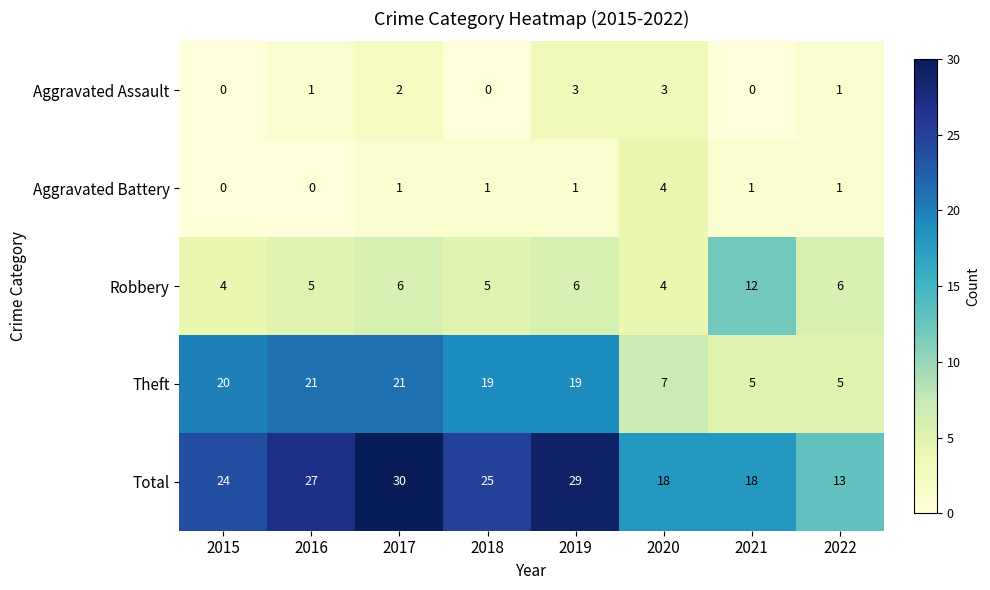

List the series in order of their peak value, highest first.

Total, Theft, Robbery, Aggravated Battery, Aggravated Assault